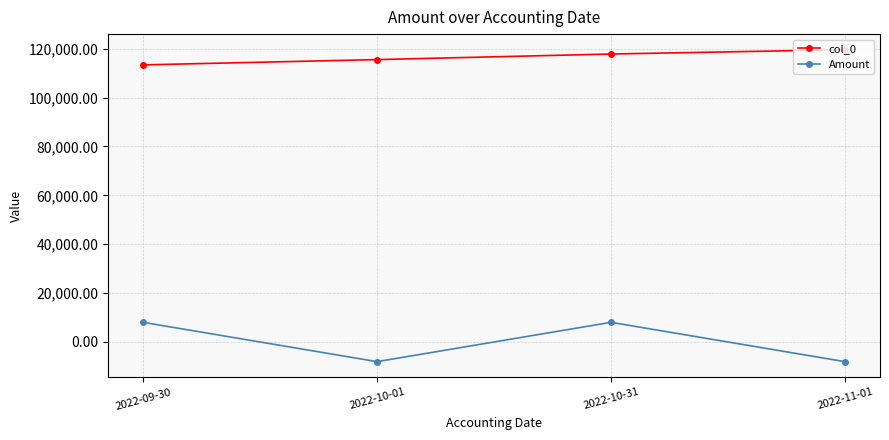

True or false: col_0 and Amount intersect in this chart.

False